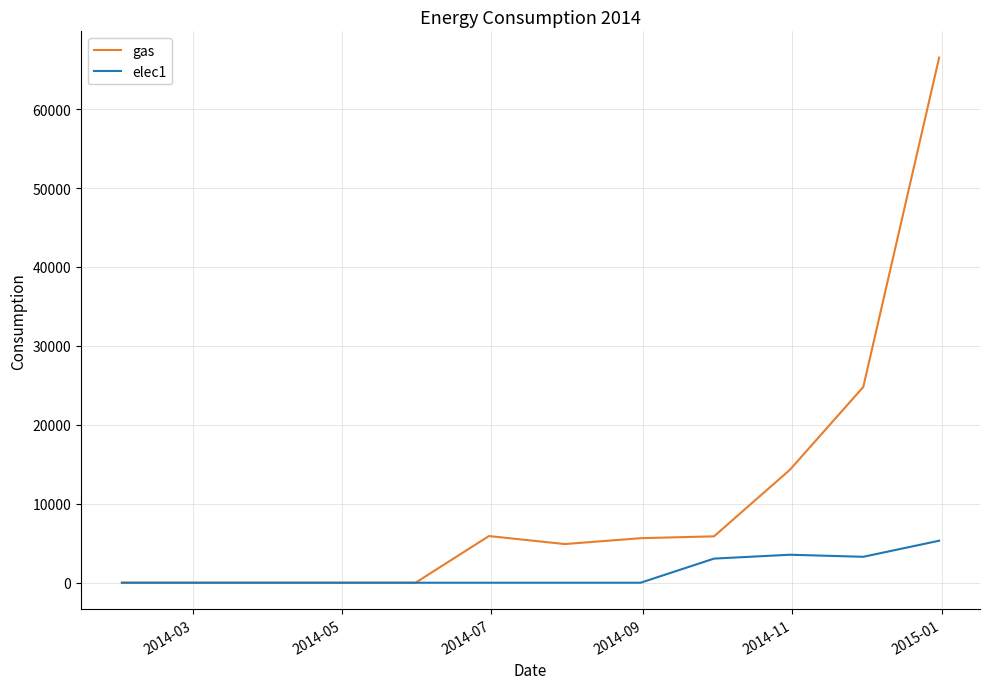

What is the maximum value for elec1?

5321.4